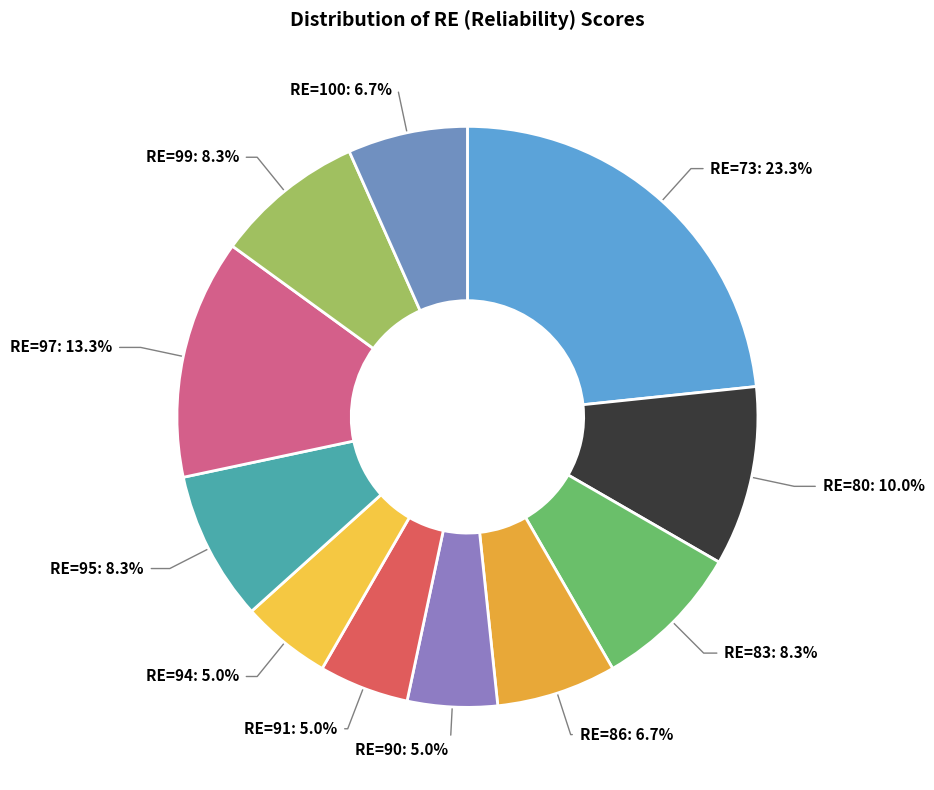

How many segments does this pie chart have?

11